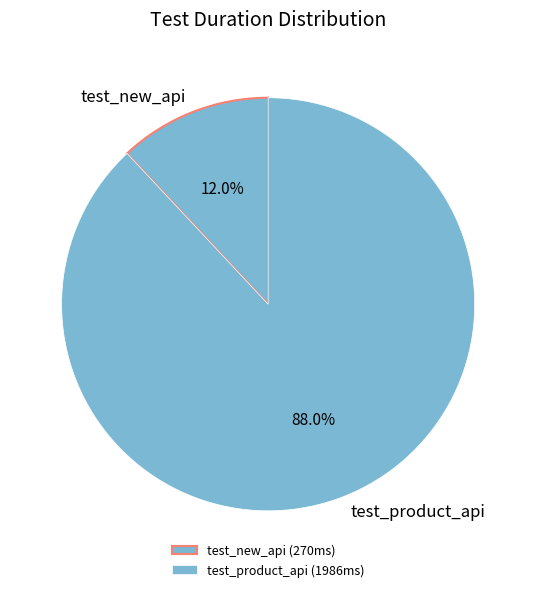

How many segments does this pie chart have?

2